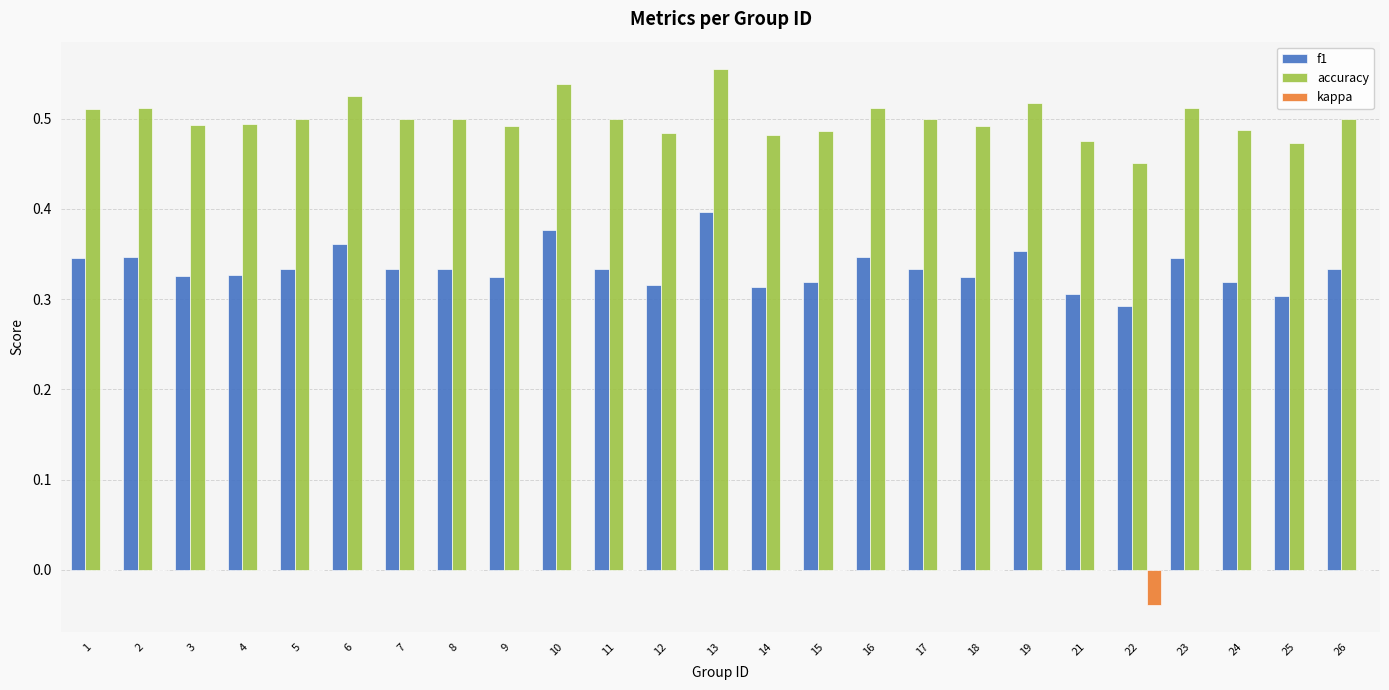

Is the value of f1 at 9 greater than the value of kappa at 8?

Yes